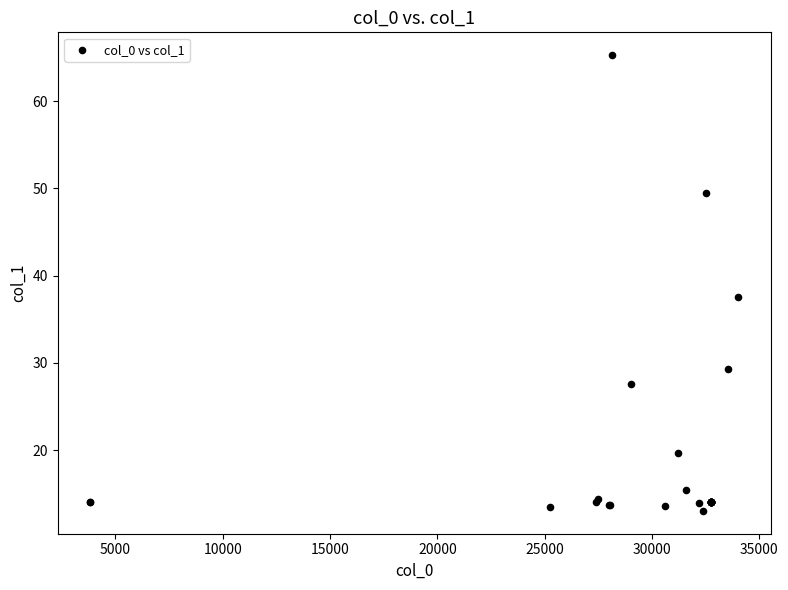

What Y value in the scatter plot is closest to 39?

37.6